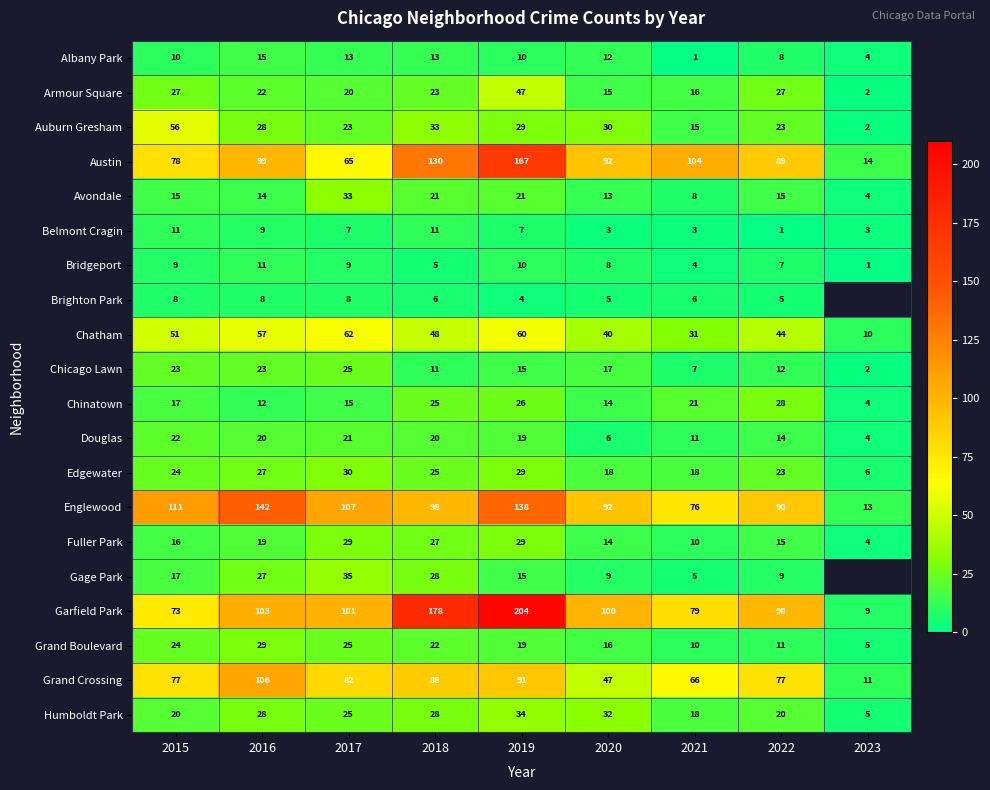

How many values in the Albany Park series are below 10?

3